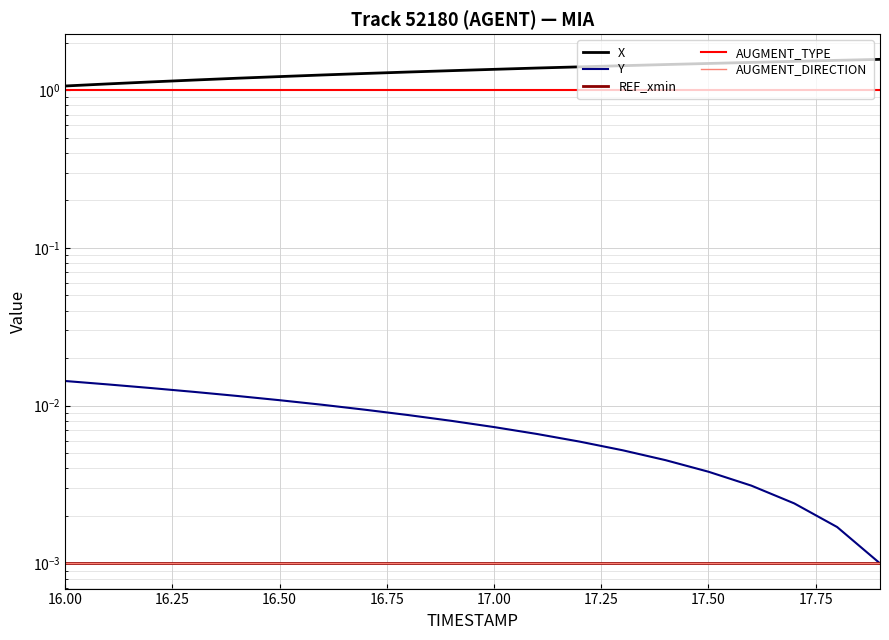

Where is REF_xmin nearest to the value 0?

16.00